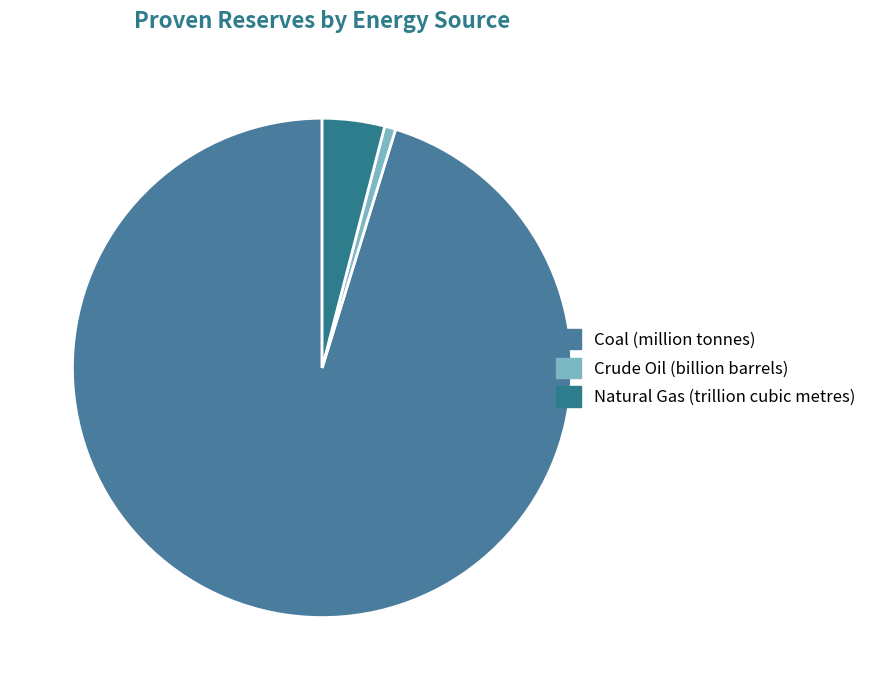

To the nearest percent, what is the difference between the Crude Oil (billion barrels) and Coal (million tonnes) slice percentages?

95%